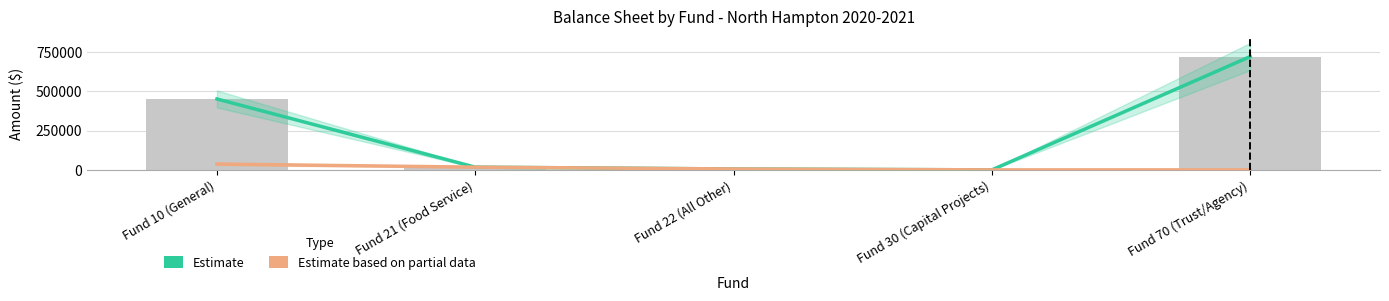

Reading left to right, extract all data points from this chart.

Total Current Assets (Estimate): 451005.9	17278.8	5684.6	0.0	720818.9
Total Current Liabilities (Estimate based on partial data): 36931.5	17278.8	5684.6	0.0	0.0